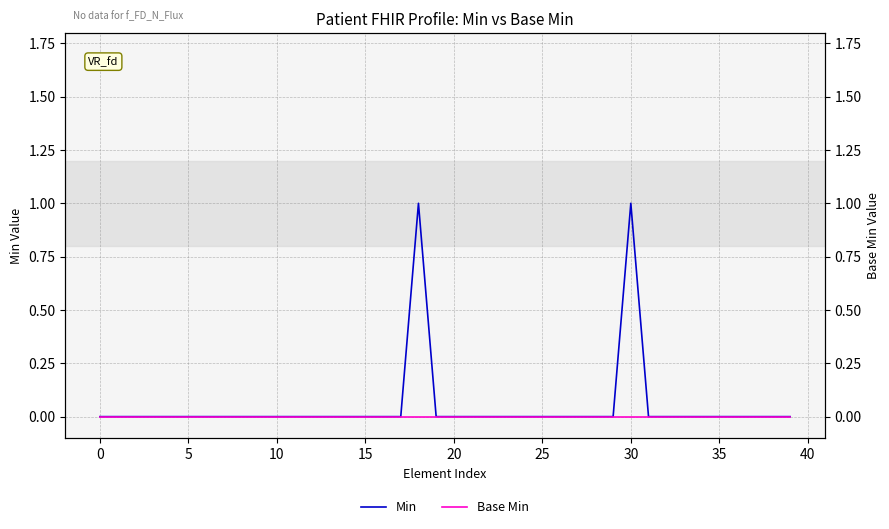

True or false: Base Min and Min intersect in this chart.

False